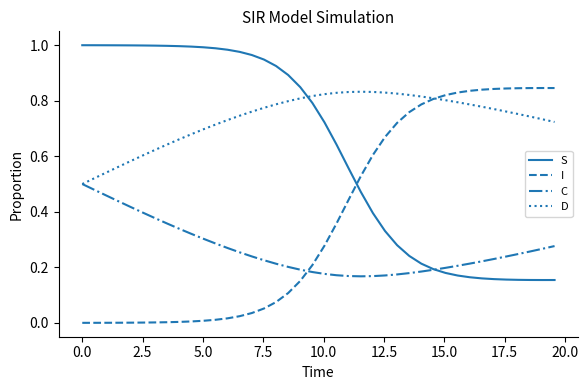

Rank the series by their maximum value, from lowest to highest.

C, D, I, S